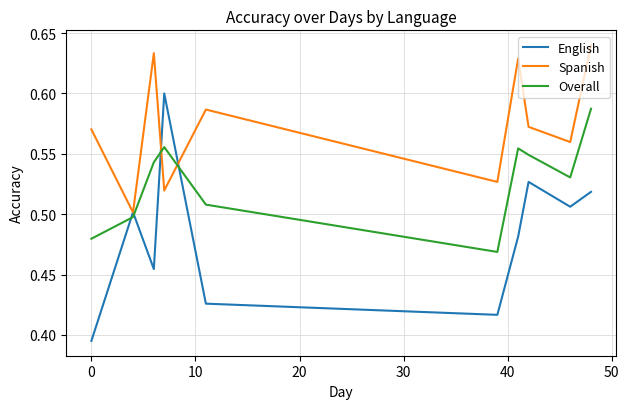

List the series in order of their overall mean, lowest first.

English, Overall, Spanish